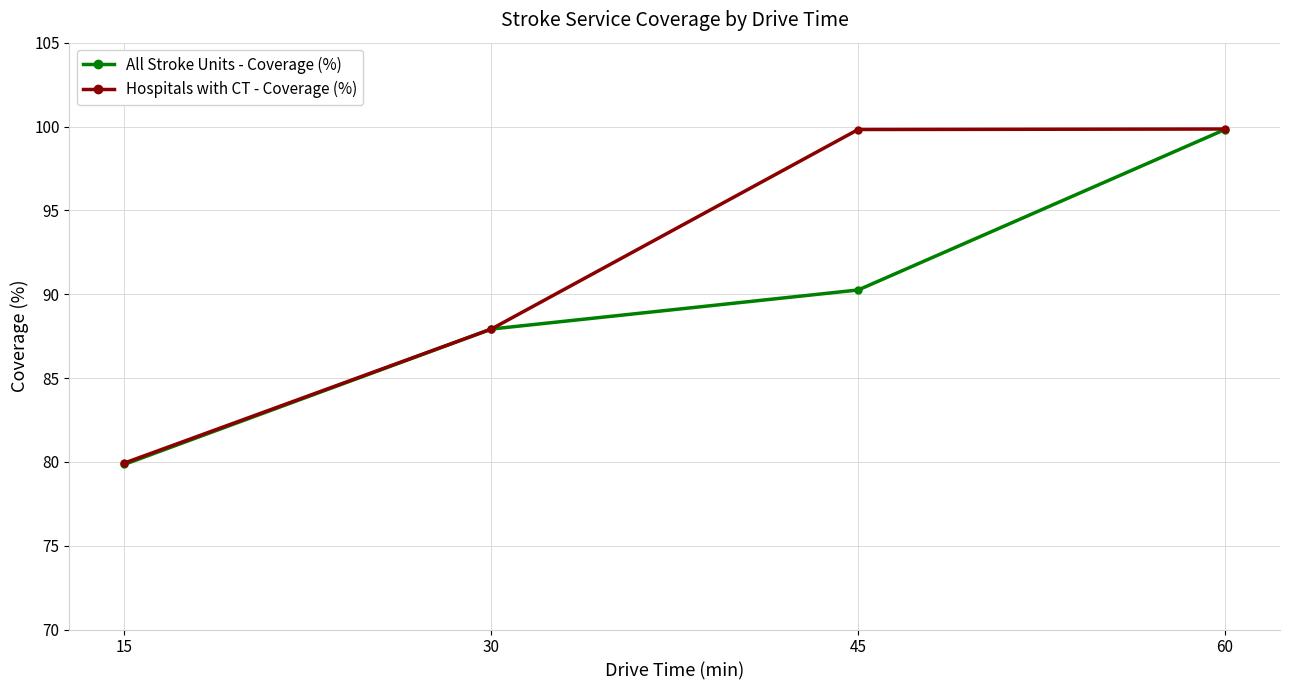

List the series in order of their overall mean, highest first.

Hospitals with CT - Coverage (%), All Stroke Units - Coverage (%)